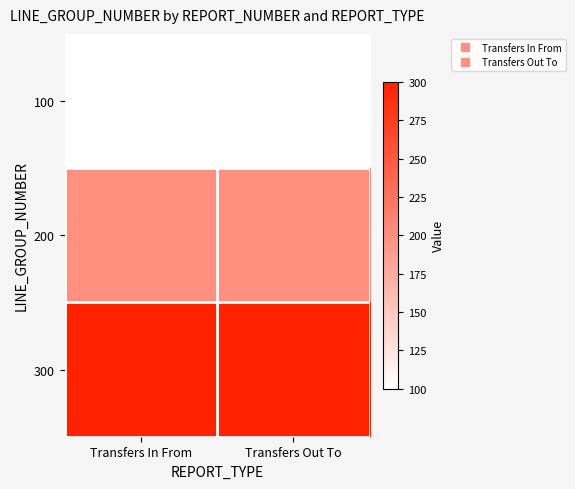

How many data points does each series have?

2